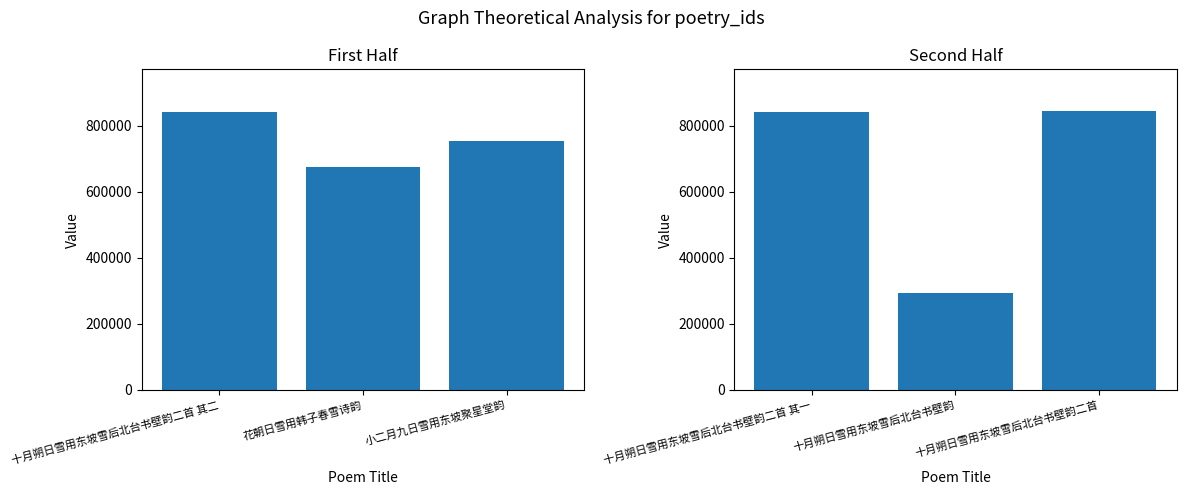

What is the difference between the maximum and second lowest values?

2895